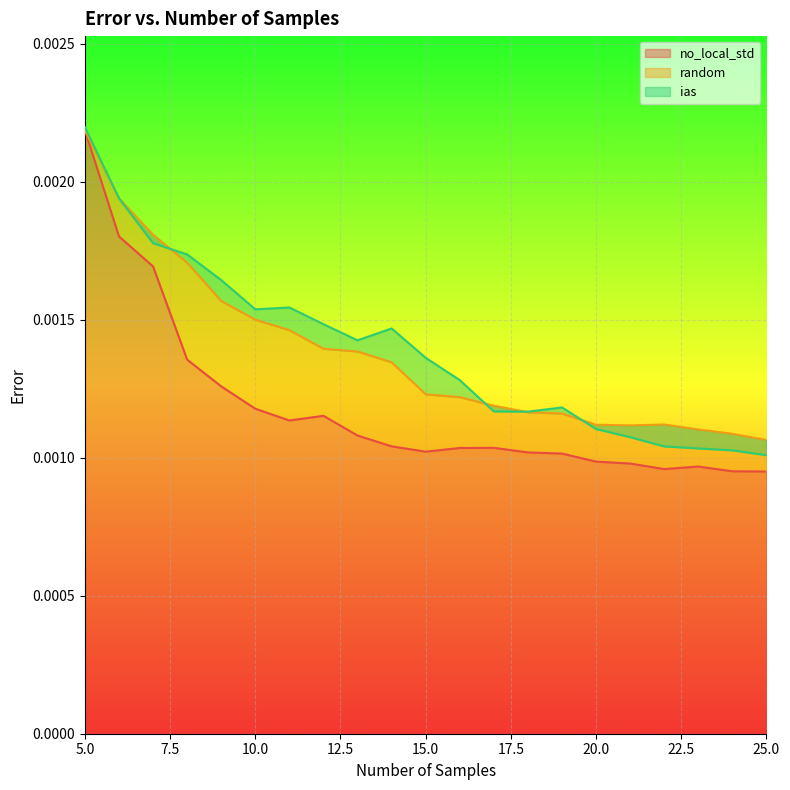

The random series shows 0.0 at 10. True or false?

True